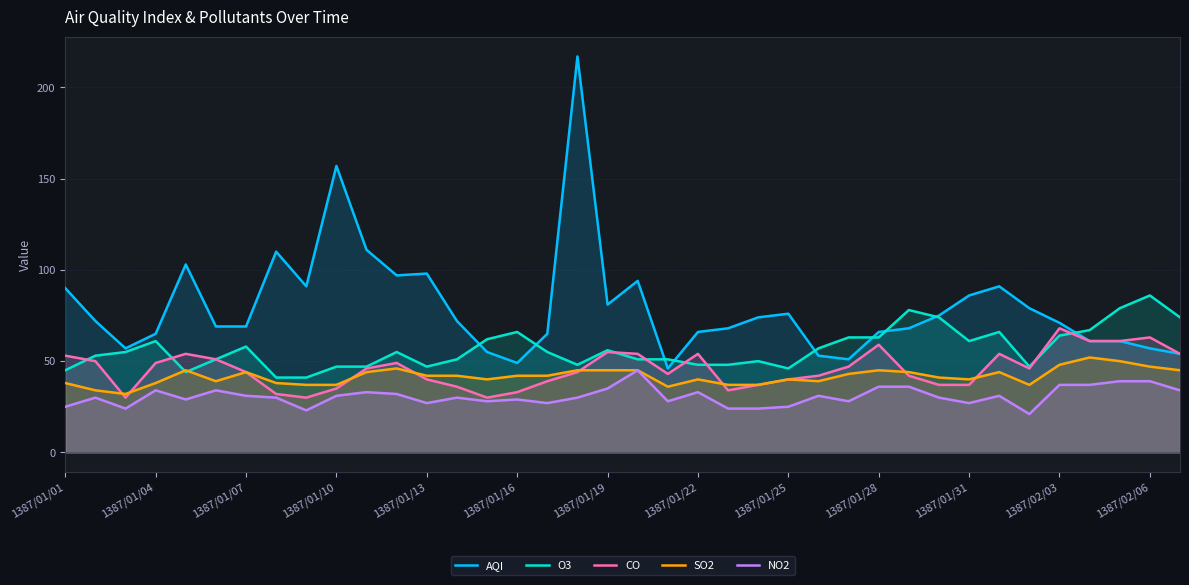

True or false: AQI and NO2 intersect in this chart.

False